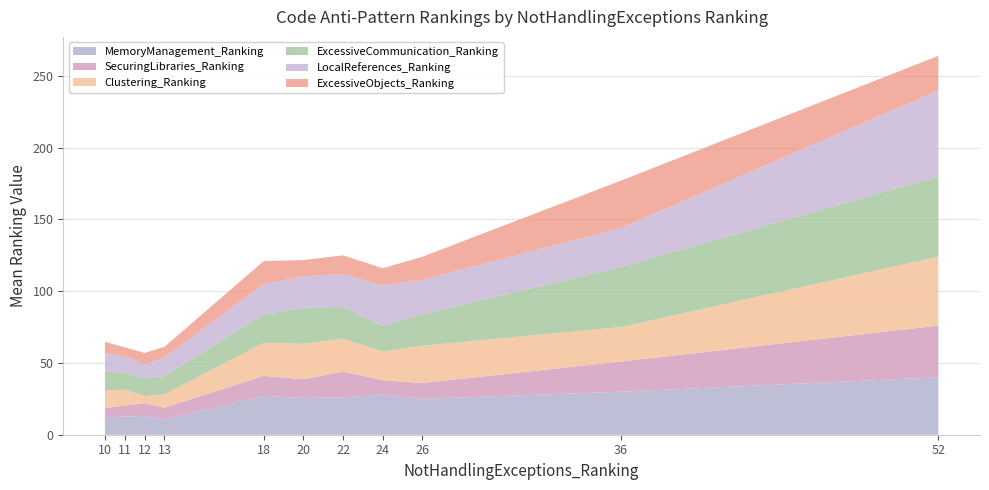

Reading left to right, list all the values displayed in this chart.

MemoryManagement_Ranking: 12.0	12.8	13.0	10.7	27.0	25.7	26.0	28.0	25.0	30.0	40.0
SecuringLibraries_Ranking: 6.5	7.6	9.0	8.1	14.0	13.0	18.0	10.0	11.0	21.0	36.0
Clustering_Ranking: 12.5	11.0	5.0	9.3	23.0	24.7	23.0	20.0	26.0	24.0	48.0
ExcessiveCommunication_Ranking: 13.0	11.9	12.5	12.7	20.0	25.3	22.0	18.0	22.0	42.0	56.0
LocalReferences_Ranking: 12.8	11.6	9.5	12.9	21.0	21.7	23.0	28.0	24.0	27.0	60.0
ExcessiveObjects_Ranking: 7.8	6.1	8.0	7.6	16.0	11.3	13.0	12.0	16.0	33.0	24.0